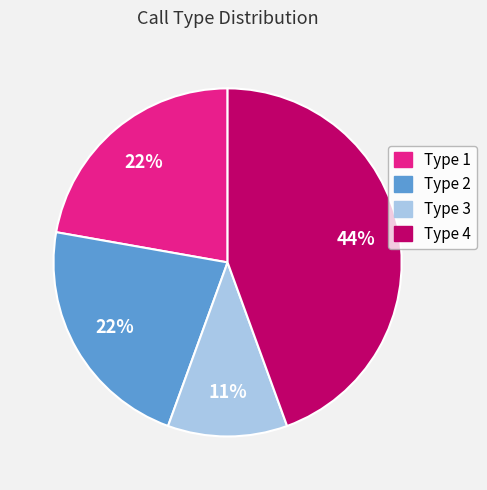

To the nearest percent, what percentage of the pie is Type 4?

44%